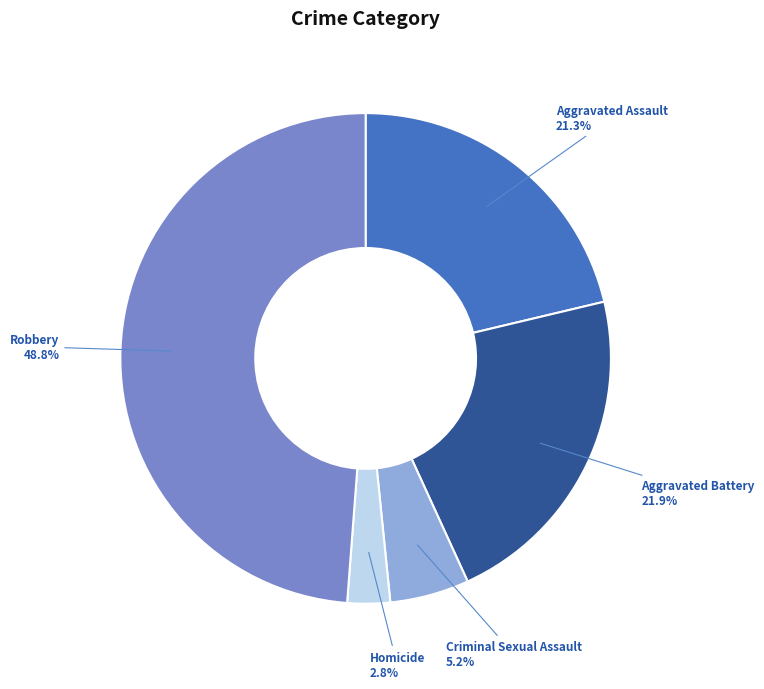

Approximately how many times larger is the value at Criminal Sexual Assault compared to Aggravated Assault?

0.2